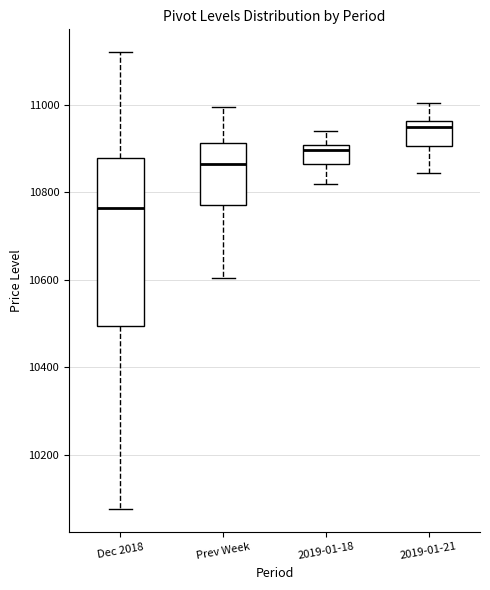

Where is the lower edge of the box for Prev Week on the y-axis? The values are not printed on the chart, so give them approximately, as read against the axis.

10780